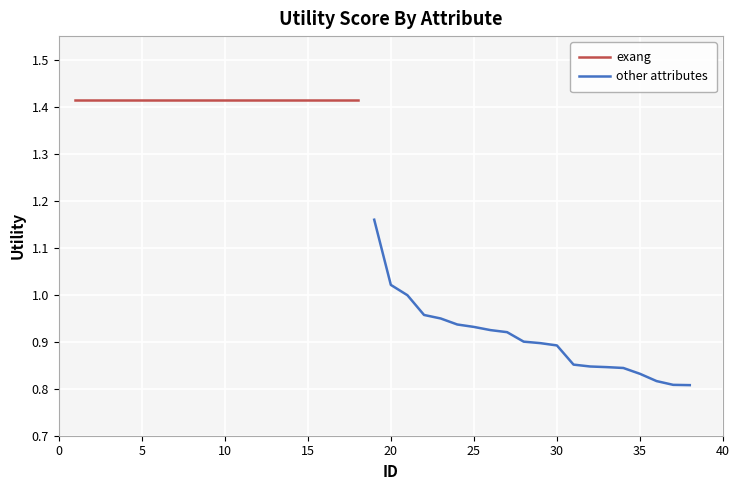

The other attributes series shows 1.5 at 35. True or false?

False